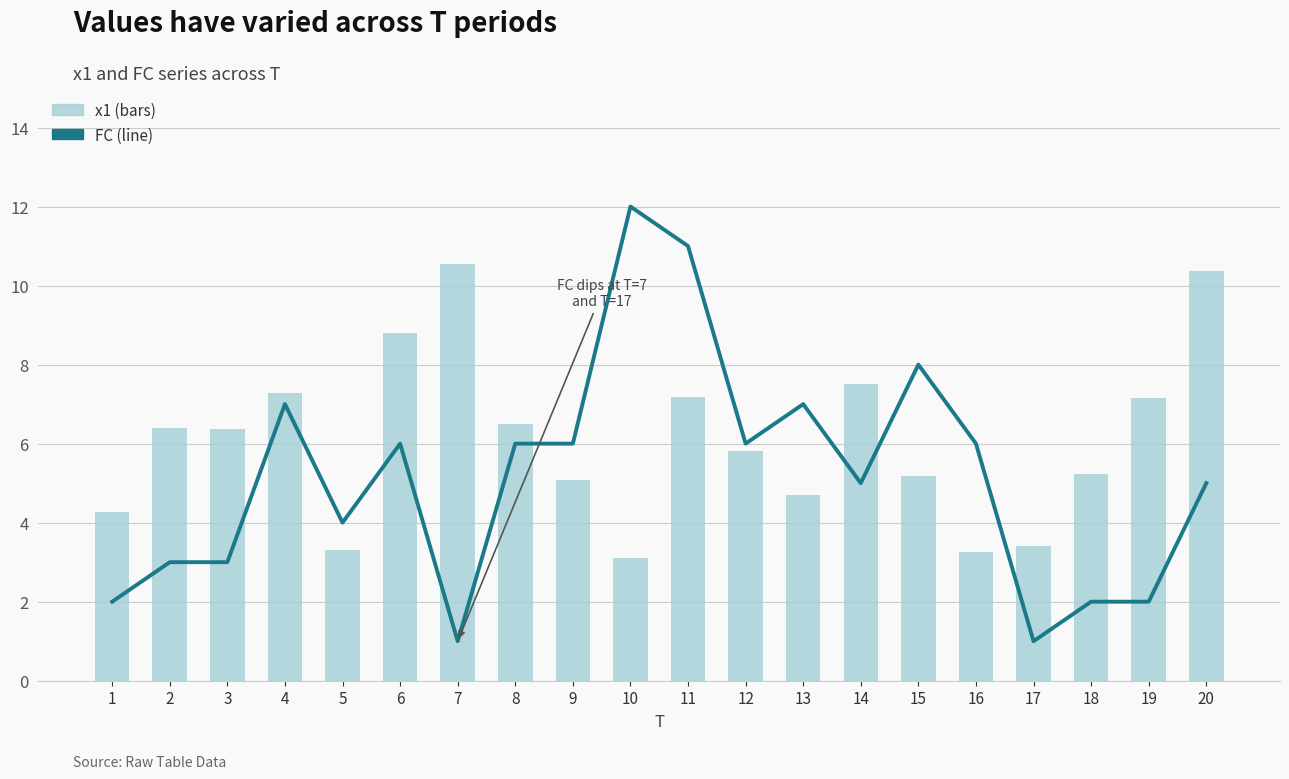

List the series in order of their peak value, lowest first.

x1, FC